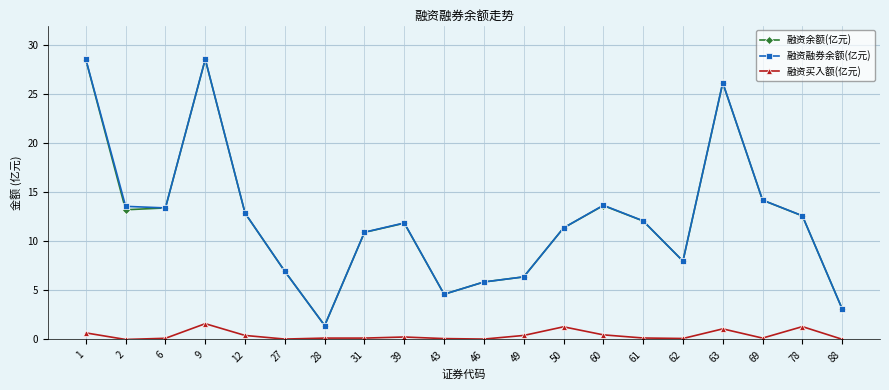

The 融资余额(亿元) series shows 13.4 at 6. True or false?

True